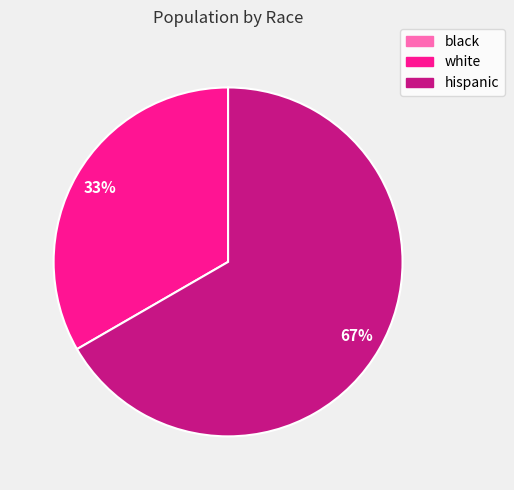

The hispanic slice represents 67% of the pie. True or false?

True